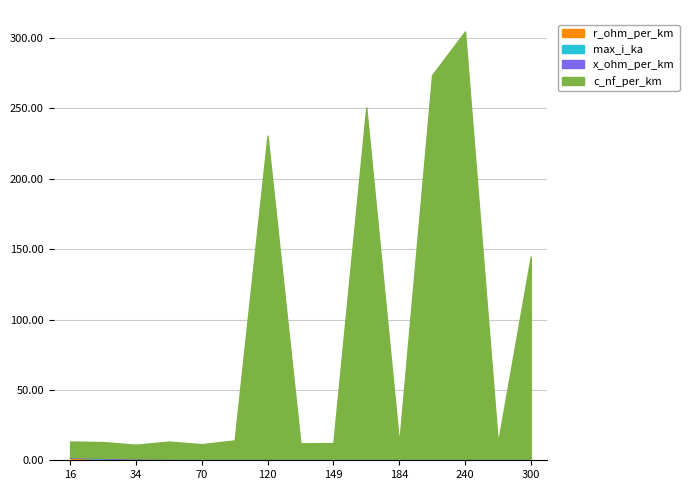

Which has a higher value, 149 or 184?

149